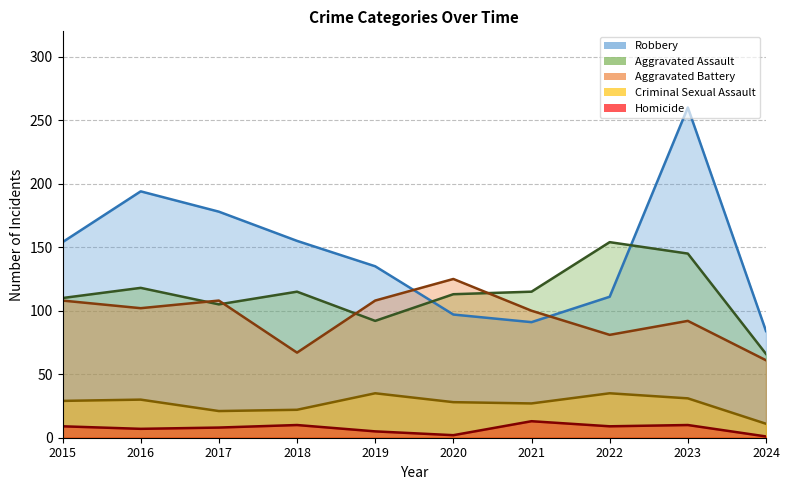

What is the difference between the maximum and minimum values in the Aggravated Battery series?

64